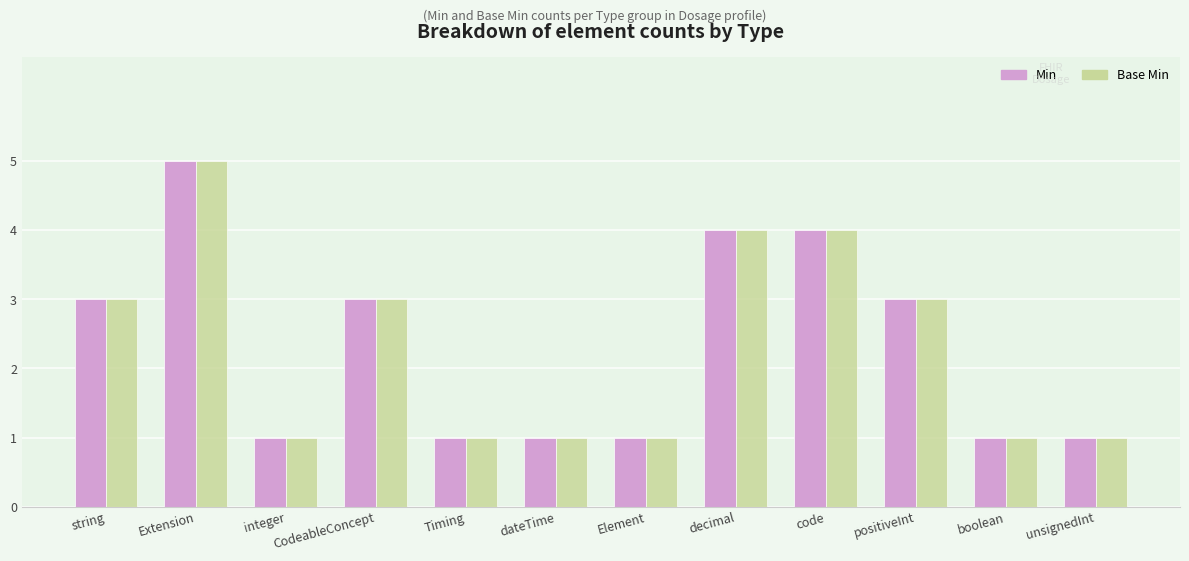

What value does the Base Min series have at string?

3